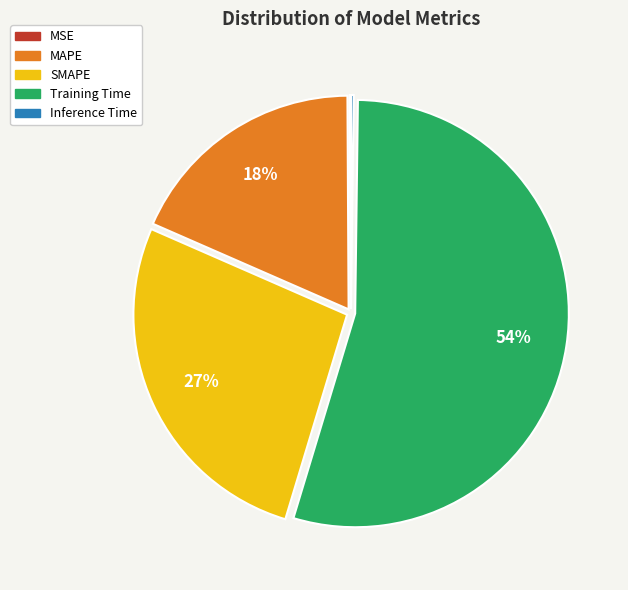

Which slice is the largest?

Training Time